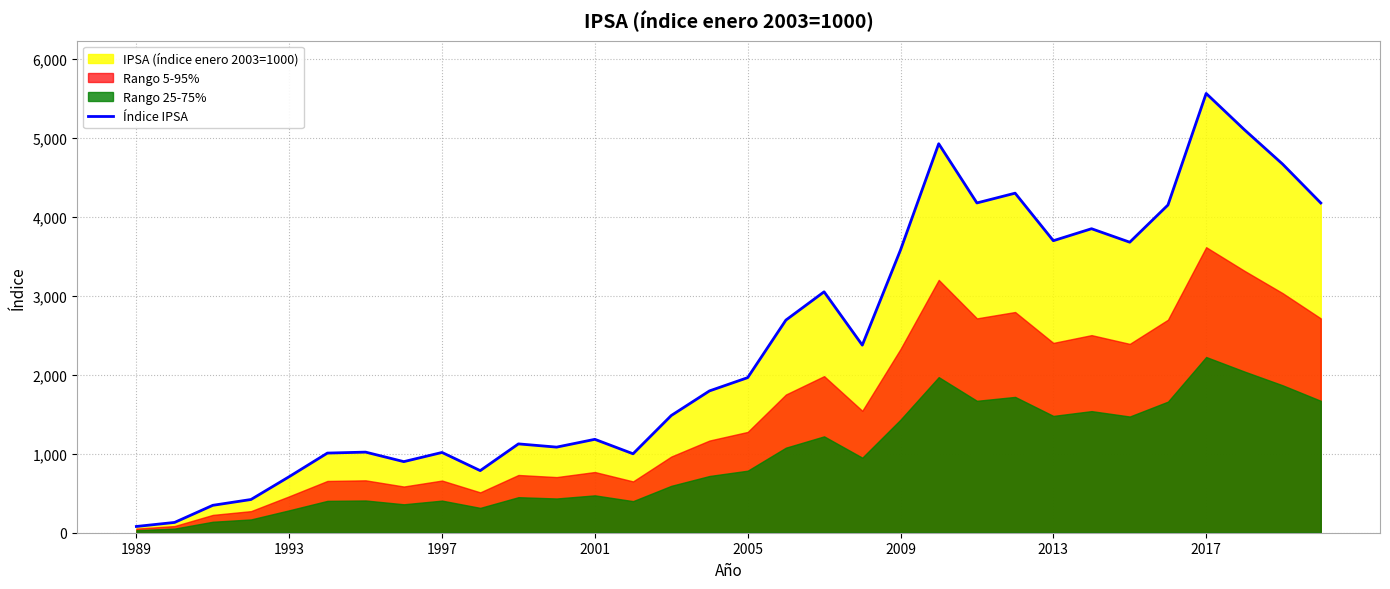

True or false: there are more than 1 points higher than both neighbors.

True